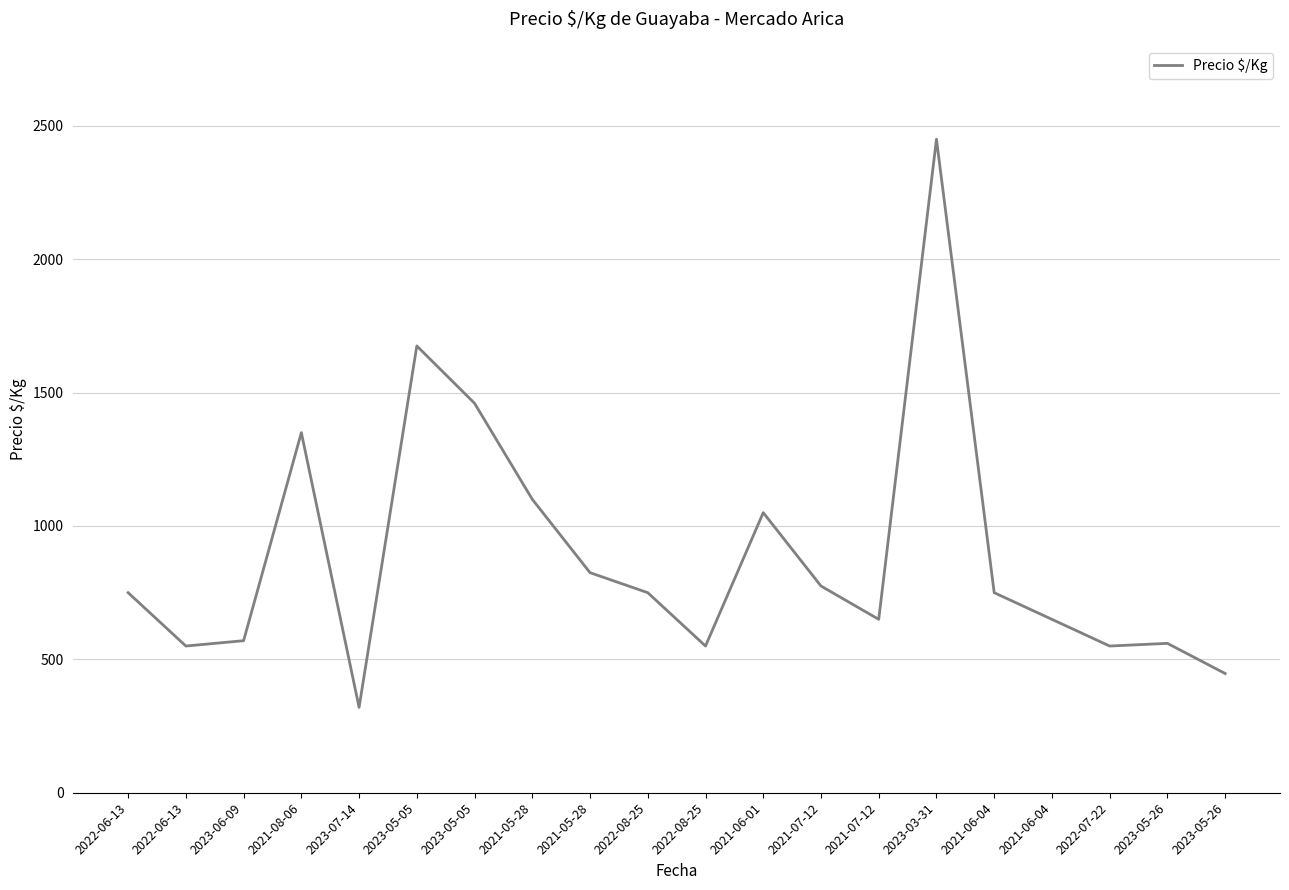

Does the chart have visible grid lines?

Yes